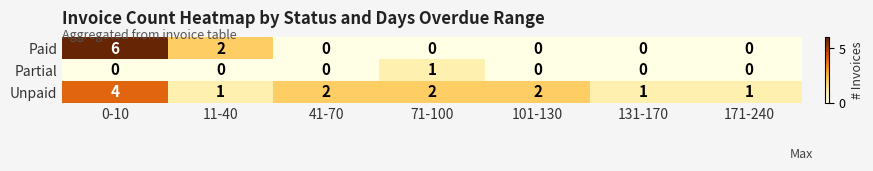

Is it true that Paid equals 0 at 131-170?

True